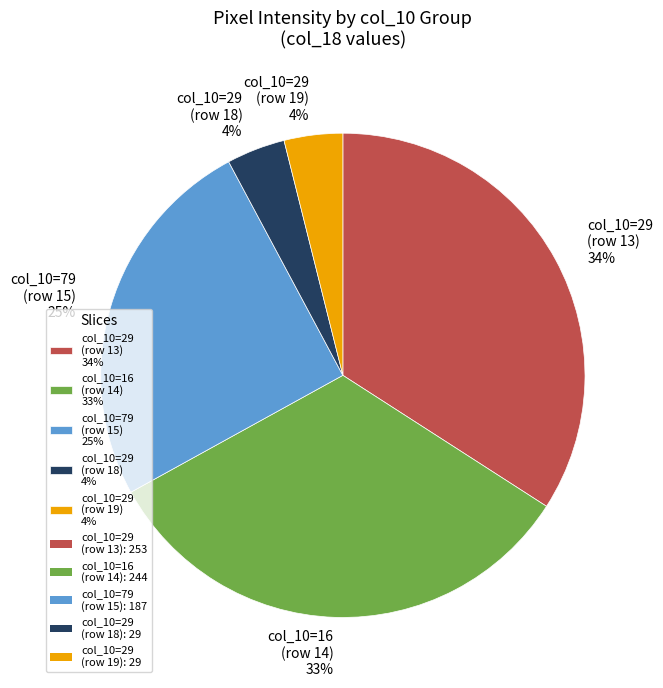

To the nearest percent, what portion does col_10=79 (row 15) 25% represent?

25%